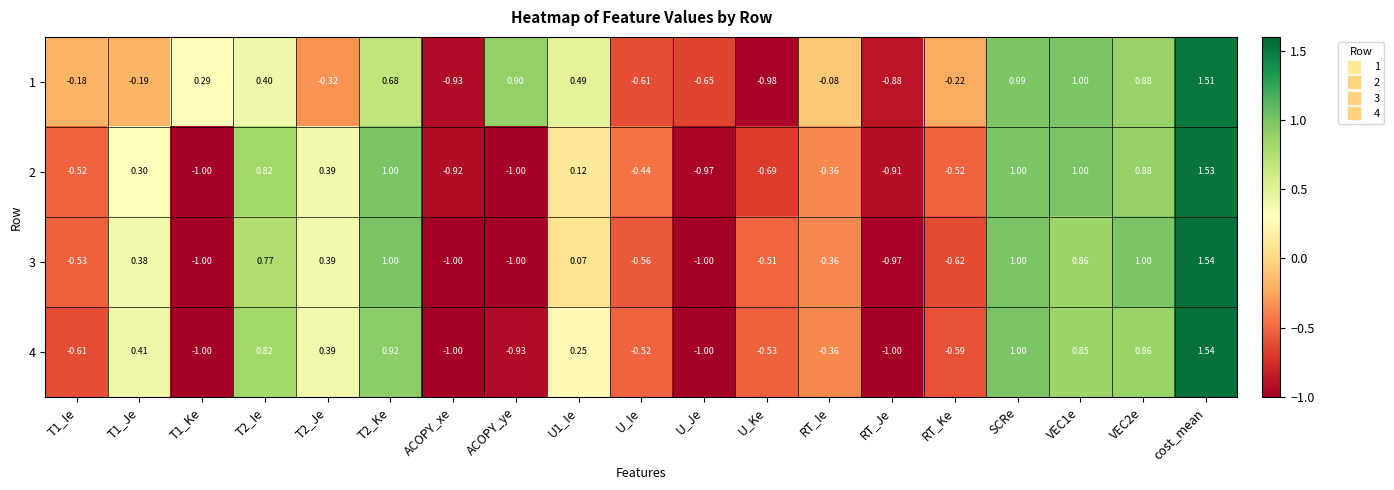

Where is 1 nearest to the value 0?

RT_Ie